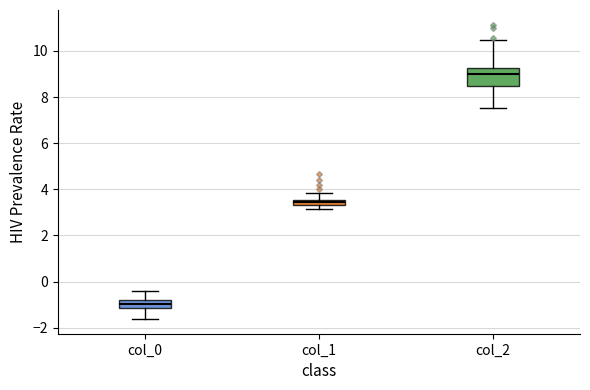

Where does the median line of the box for col_2 sit on the y-axis? The values are not printed on the chart, so give them approximately, as read against the axis.

9.0